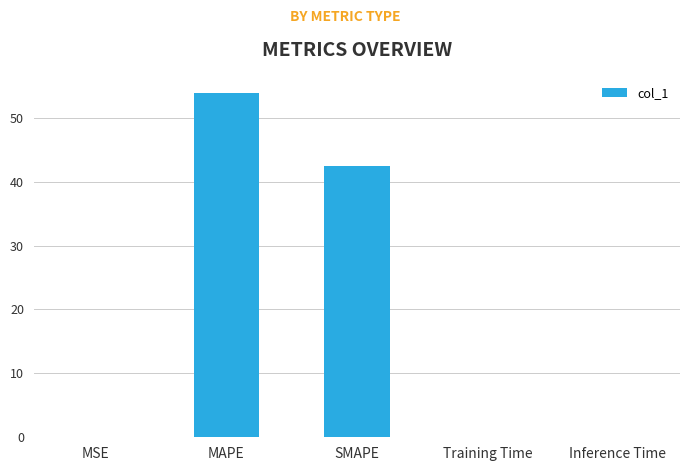

Approximately how many times larger is the value at SMAPE compared to MAPE?

0.8